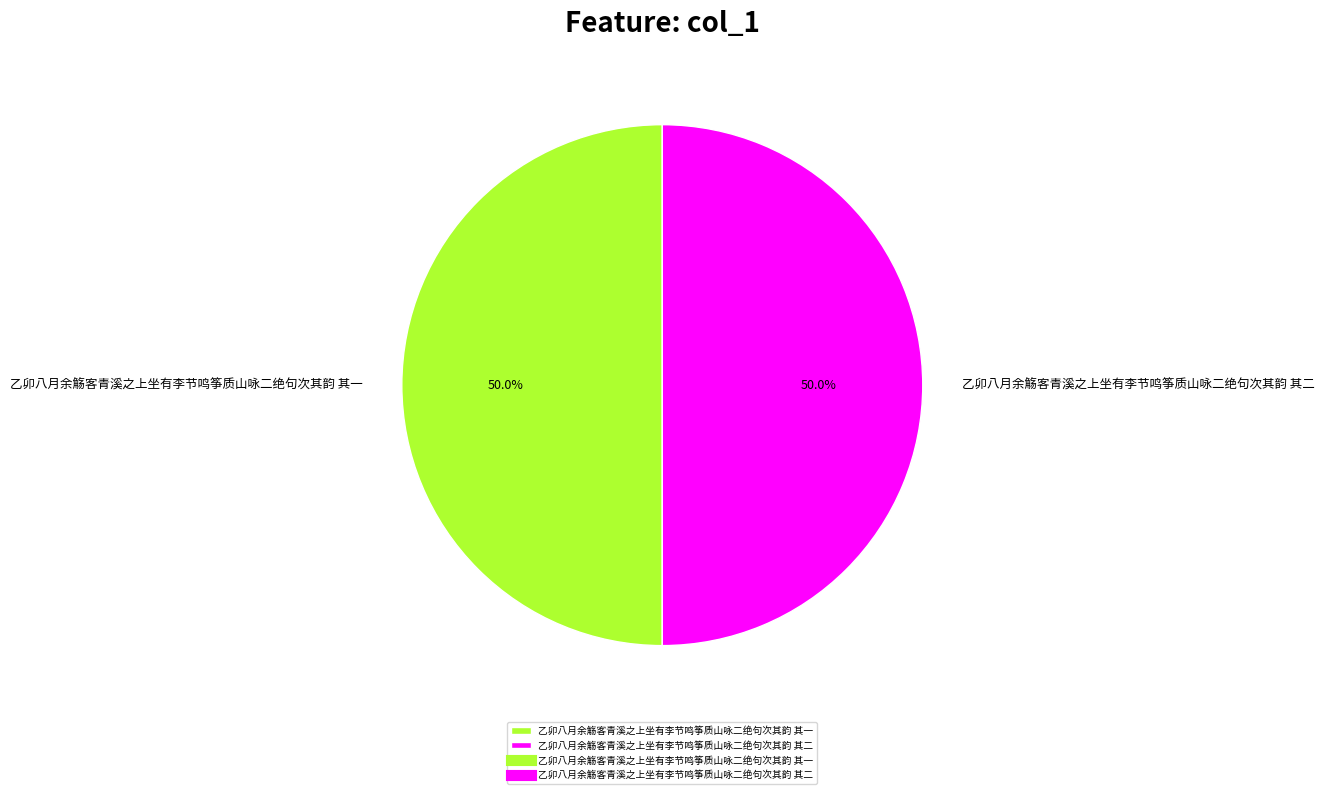

What is the ratio of the value at 乙卯八月余觞客青溪之上坐有李节鸣筝质山咏二绝句次其韵 其一 to the value at 乙卯八月余觞客青溪之上坐有李节鸣筝质山咏二绝句次其韵 其二?

1.0